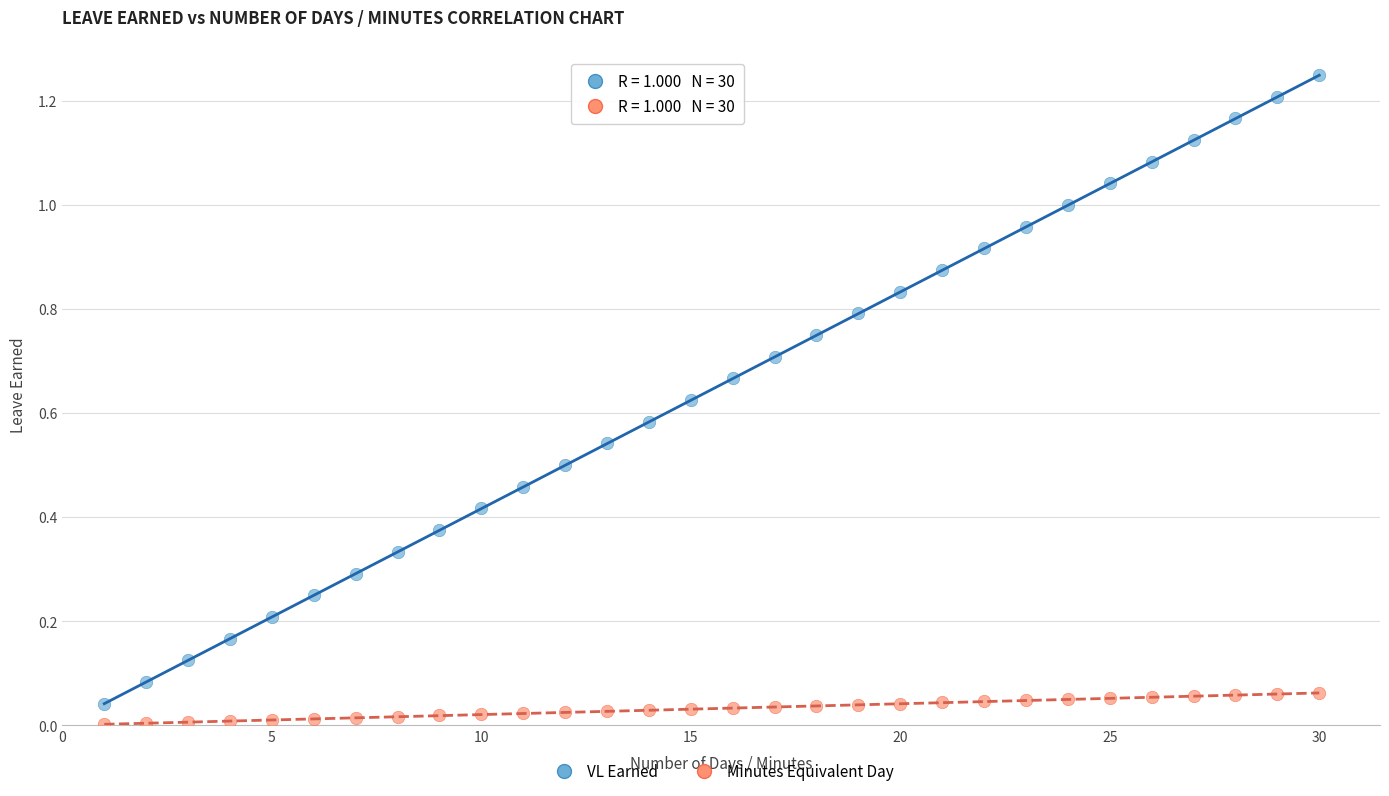

Across all data points, what is the range of X values (max minus min)?

29.0